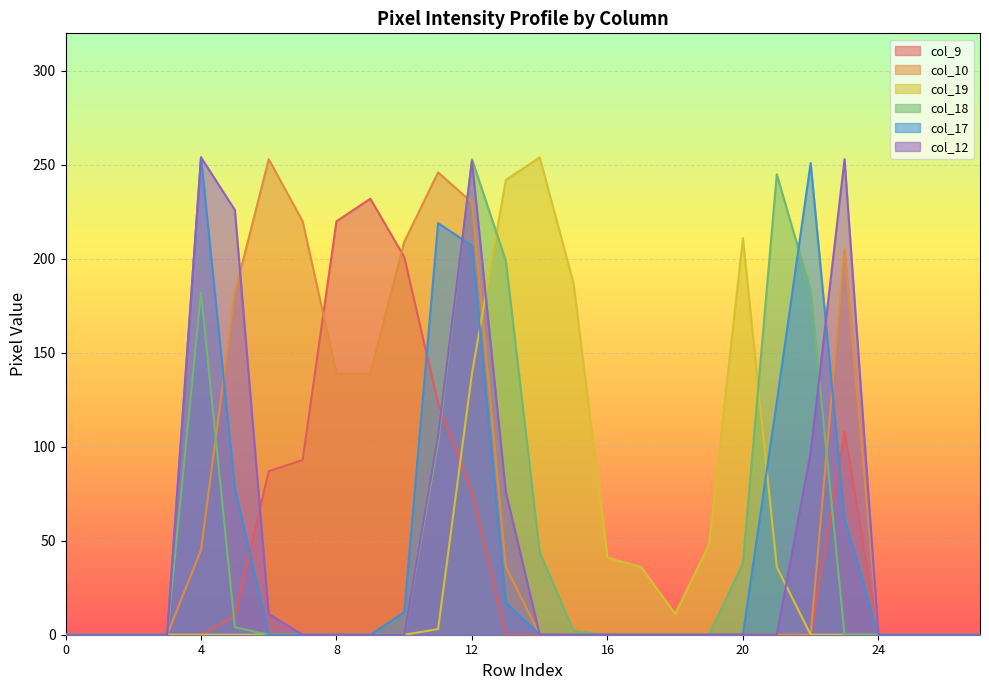

What is the maximum value shown in the chart?

254